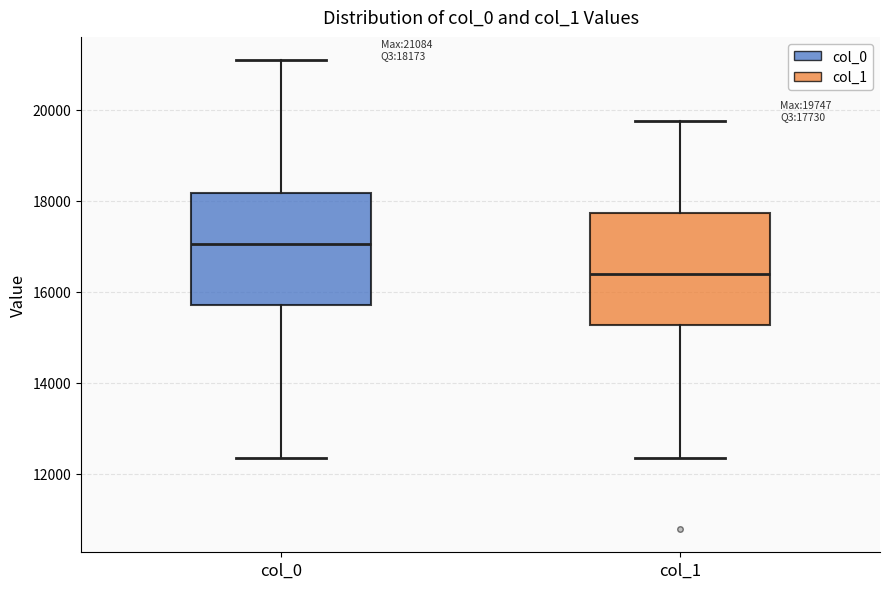

Which box has the highest median line?

col_0